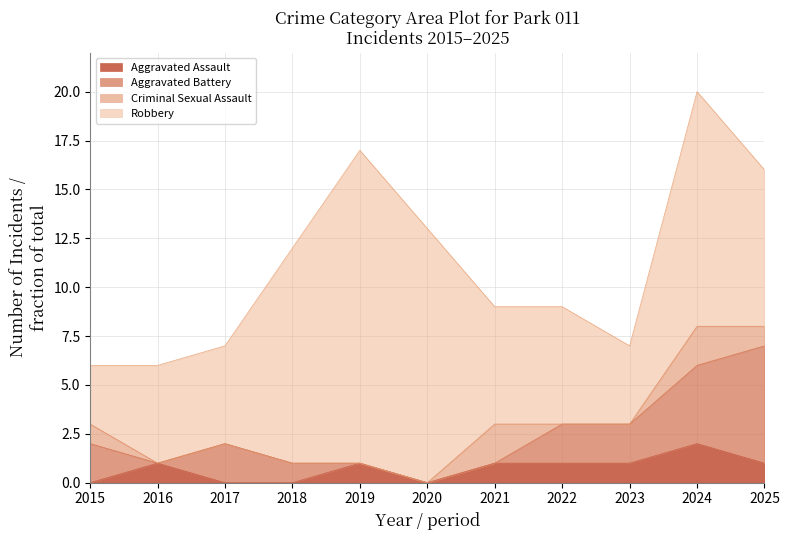

At which category is the sum across all series the highest?

2024